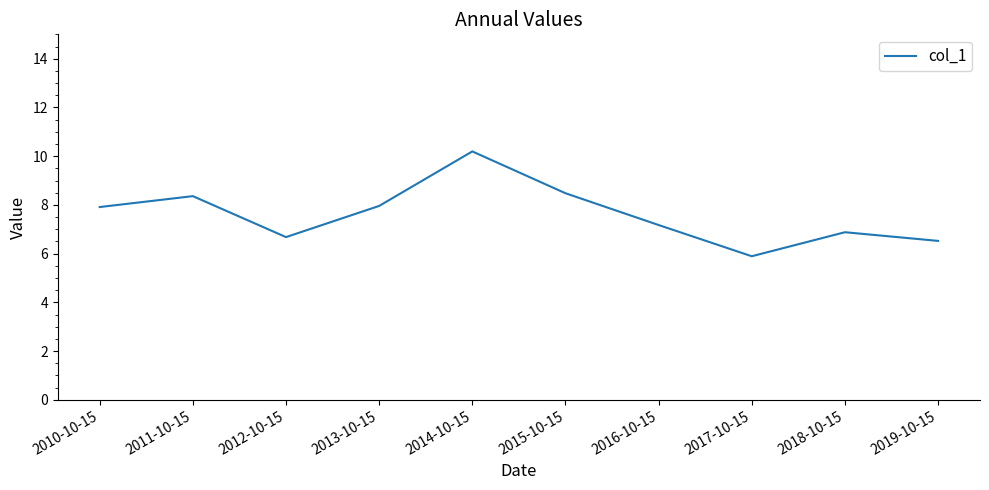

Where does the data first go above 7?

2010-10-15